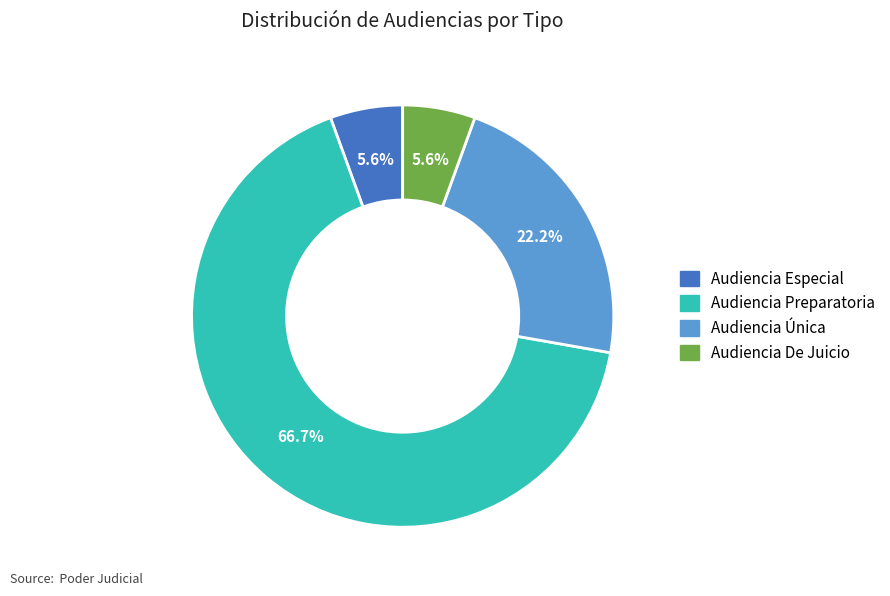

Does Audiencia Especial represent more than half of the total?

No